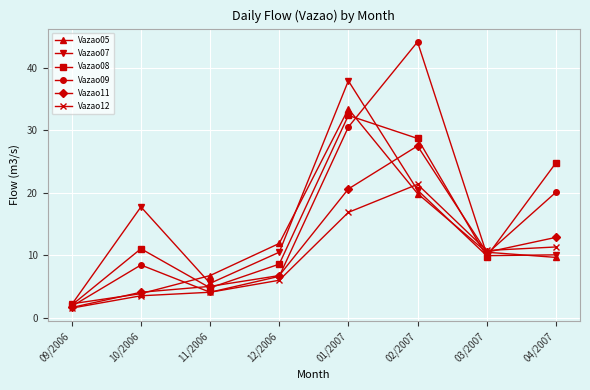

What value does the Vazao07 series have at 10/2006?

17.7